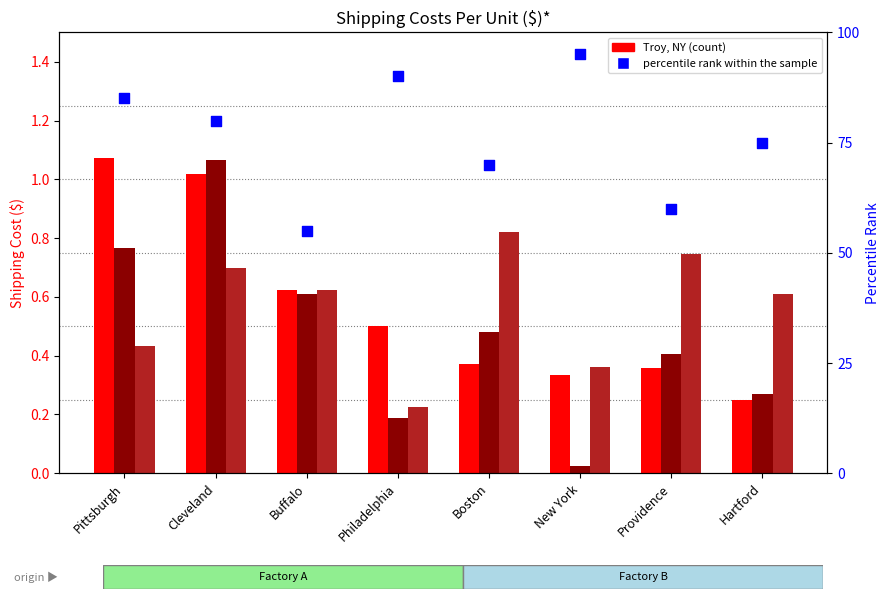

At which category is the sum across all series the highest?

New York